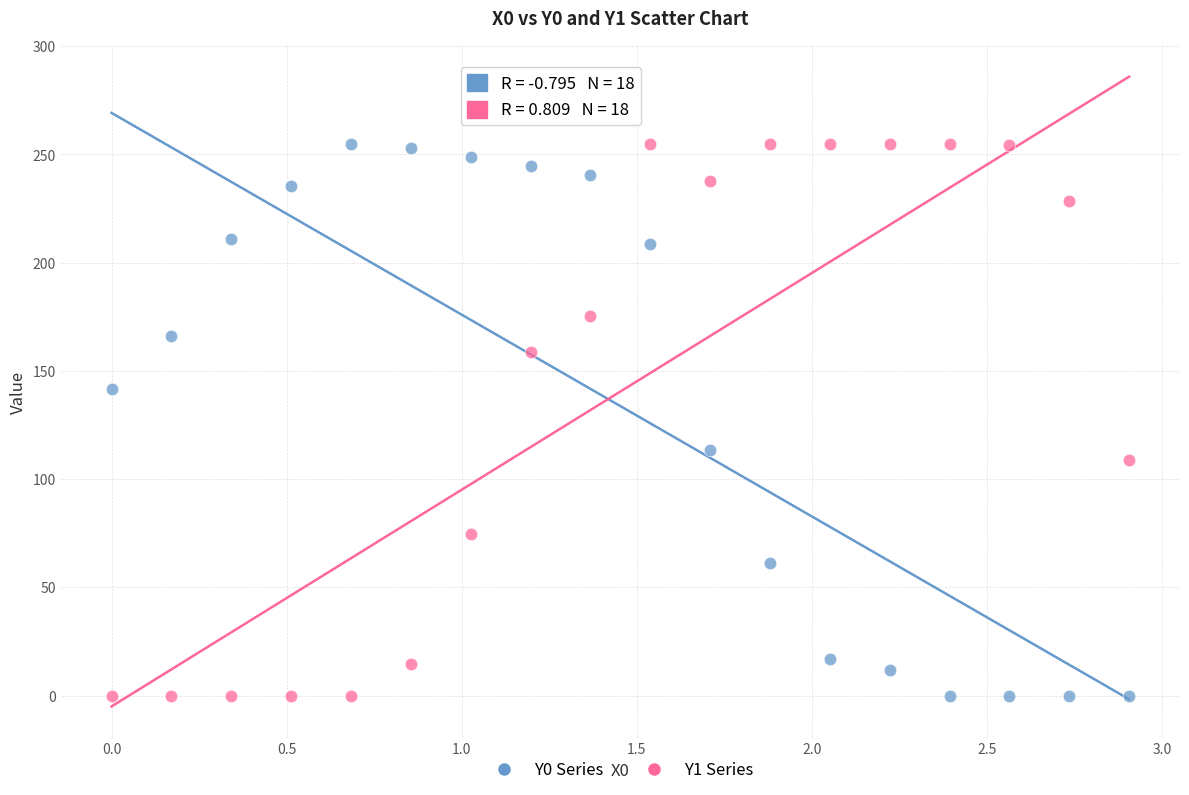

Across all data points, what is the range of X values (max minus min)?

2.9